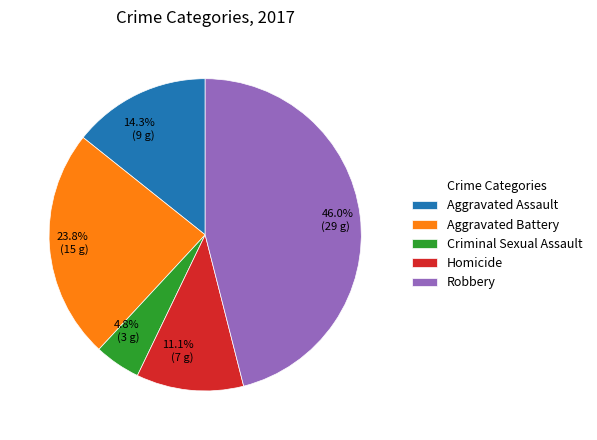

What percentage is the Criminal Sexual Assault slice, to the nearest percent?

5%